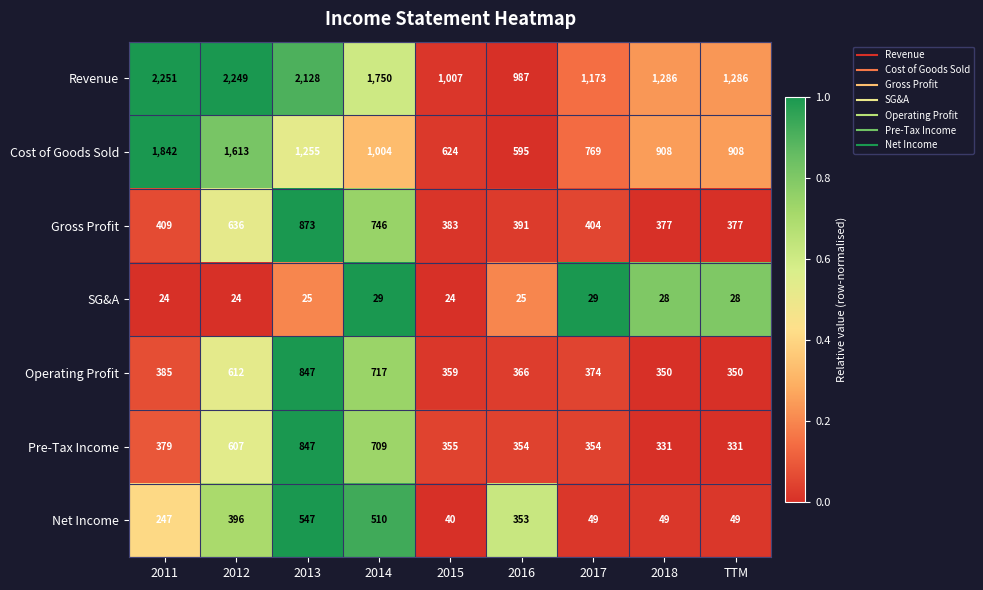

Read the SG&A value at 2011.

24